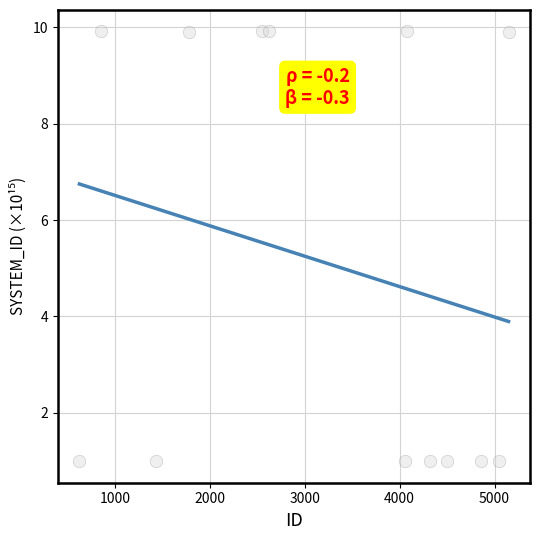

What is the range of X values (max minus min)?

4523.0